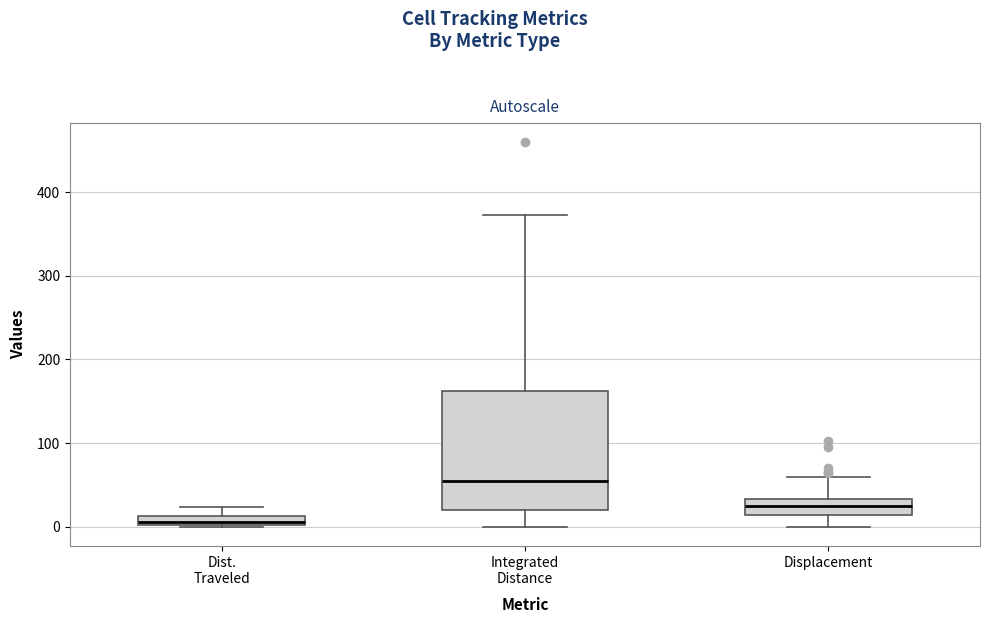

Which box has the highest median line?

Integrated Distance